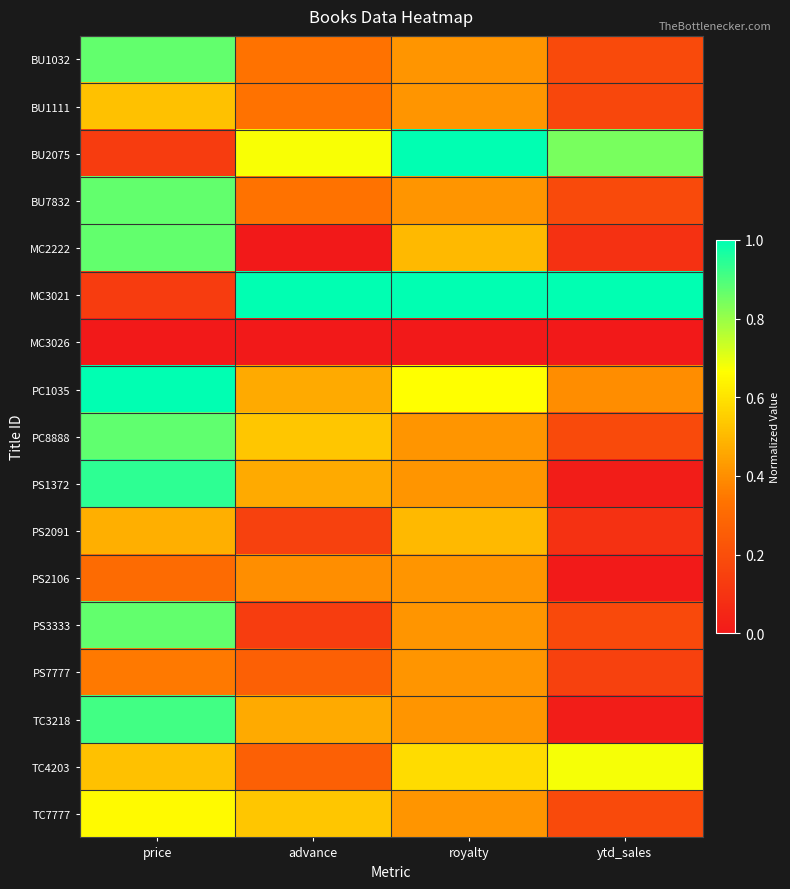

Which label corresponds to the largest value in the chart?

royalty